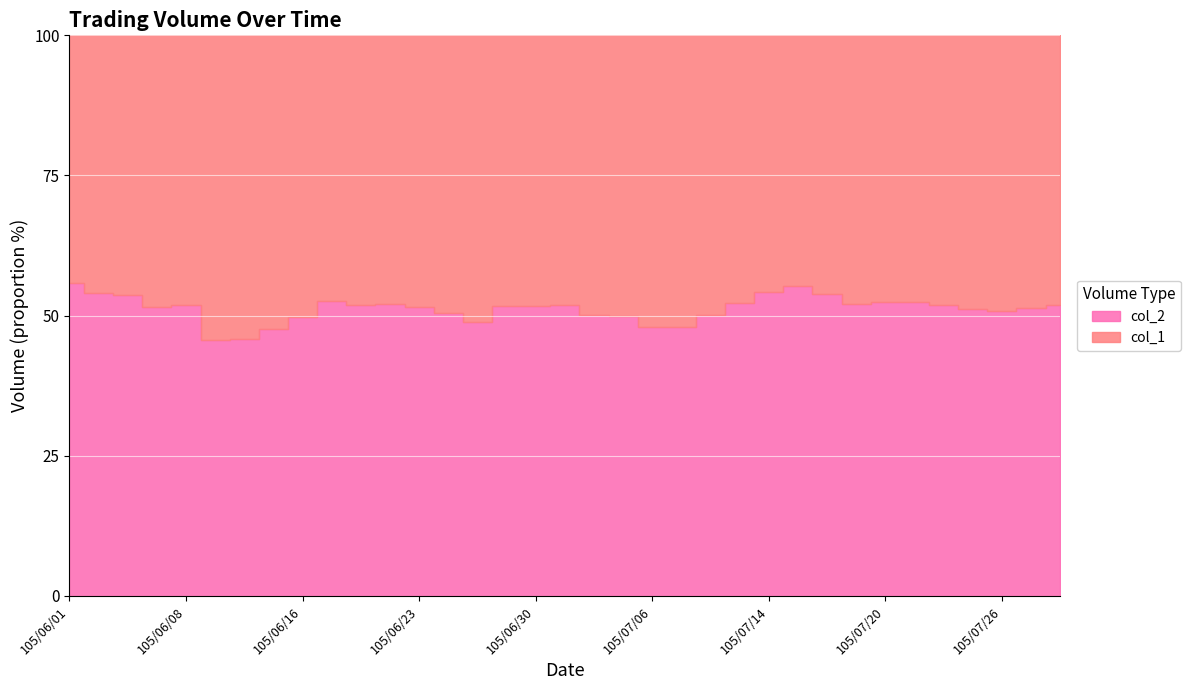

At which category does the chart reach its minimum across all series?

105/06/13